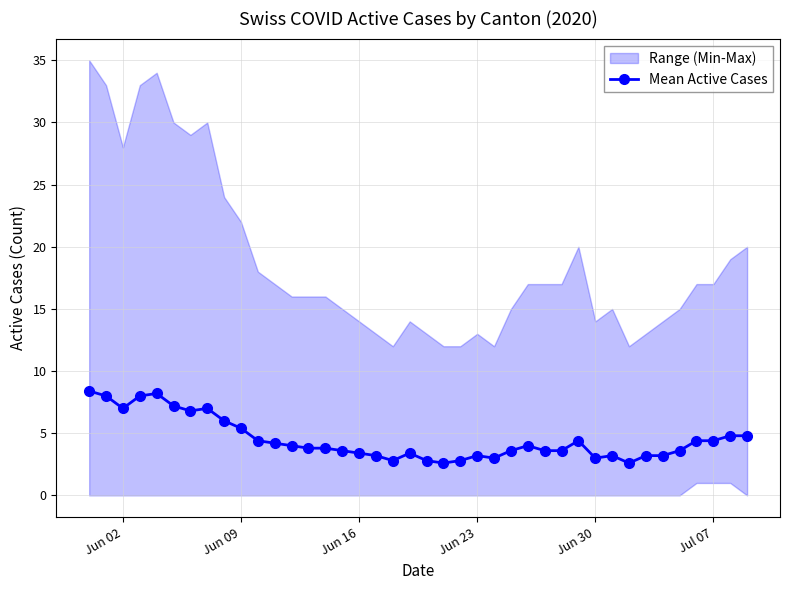

Does the chart have visible grid lines?

Yes